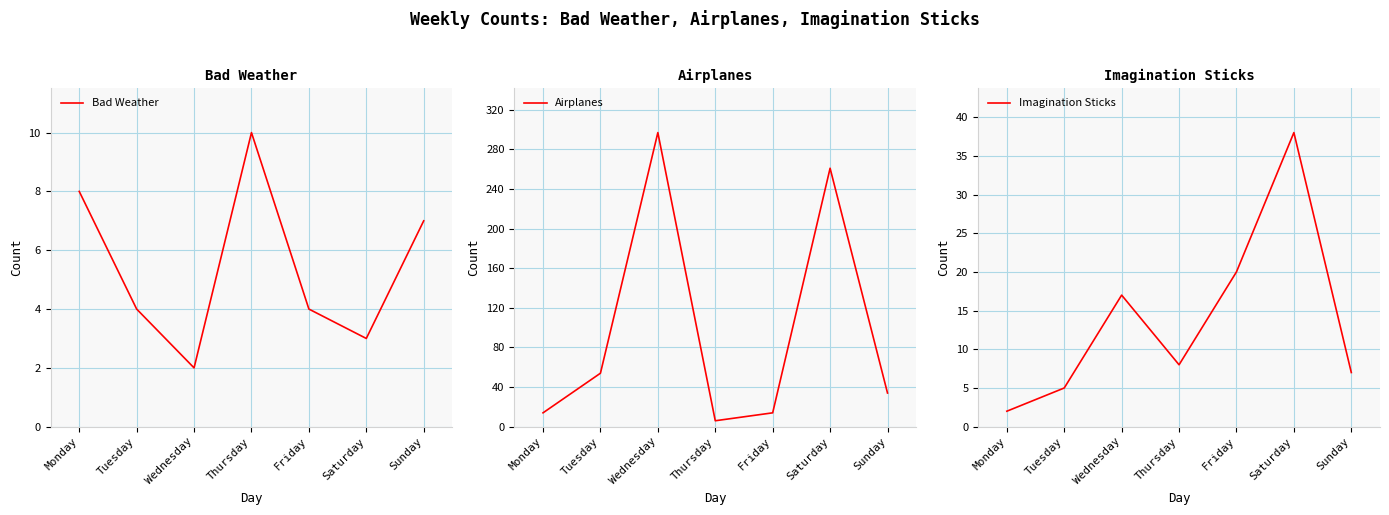

How many lines are shown in the chart?

3